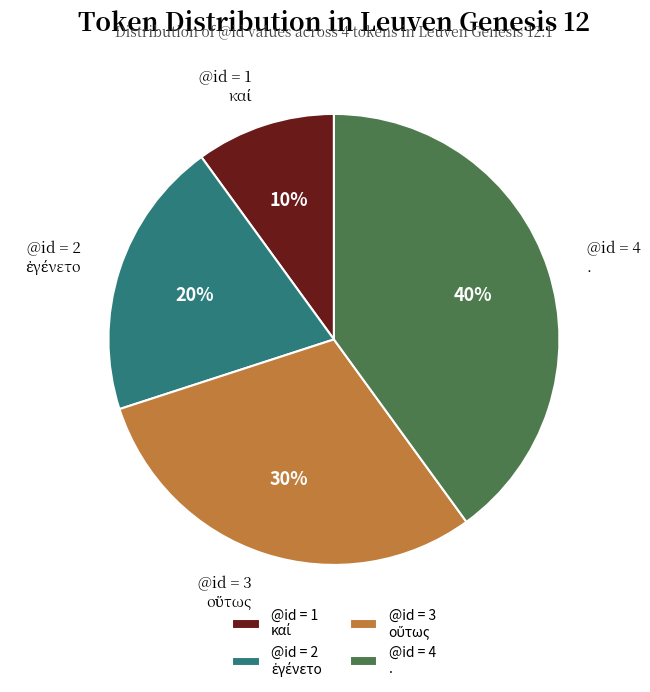

To the nearest percent, what is the difference between the largest and smallest slice percentages?

30%